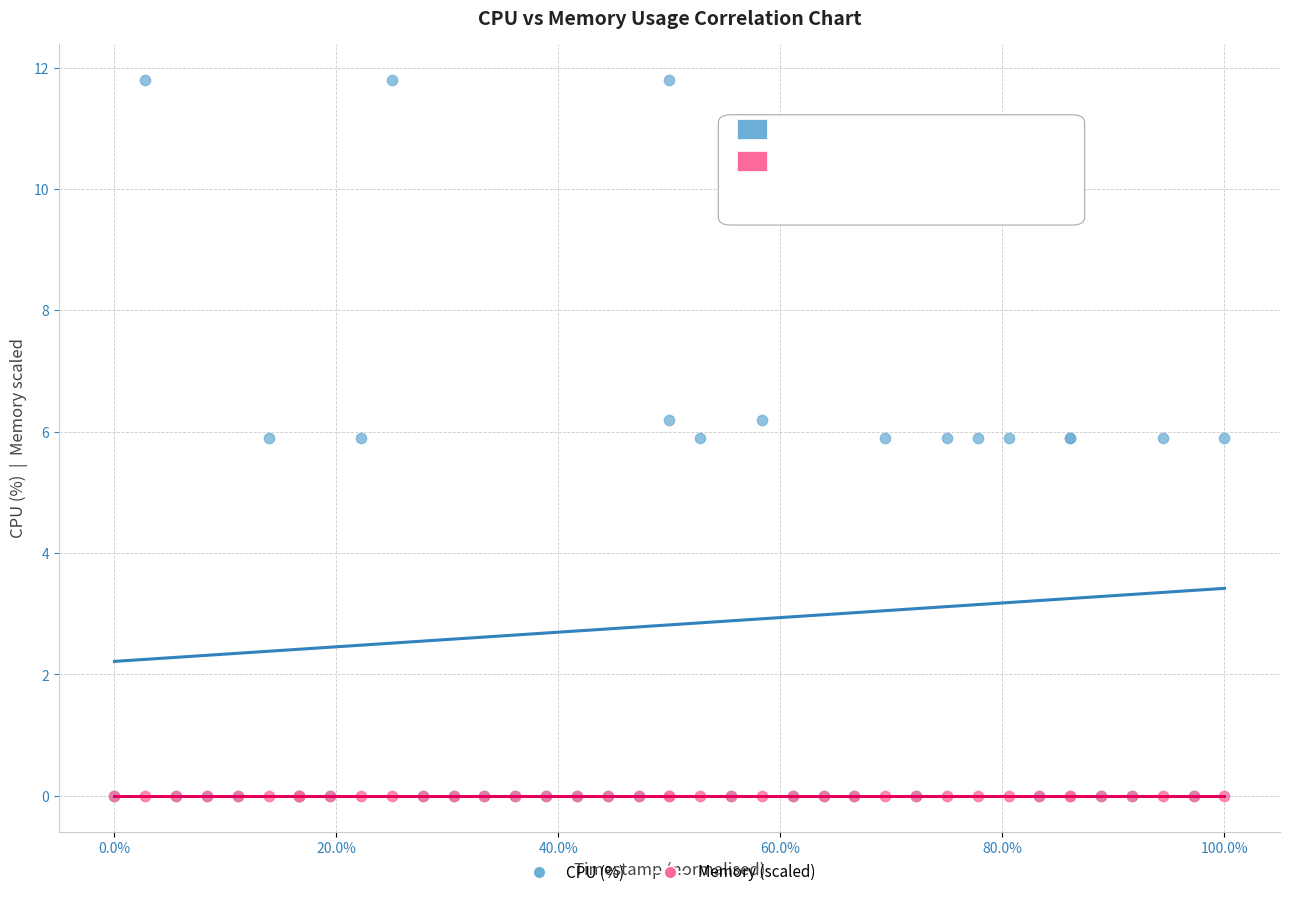

Which series contains the highest Y value?

CPU (%)